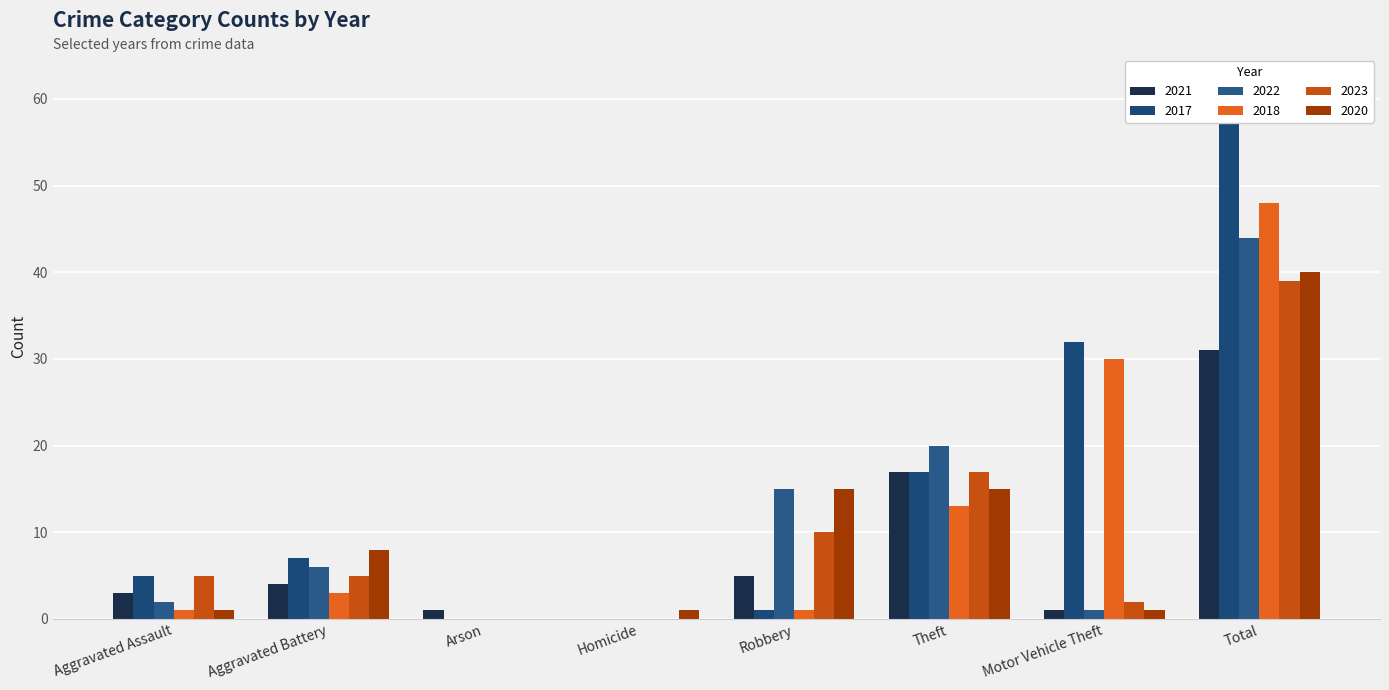

Does the chart contain any negative values?

No